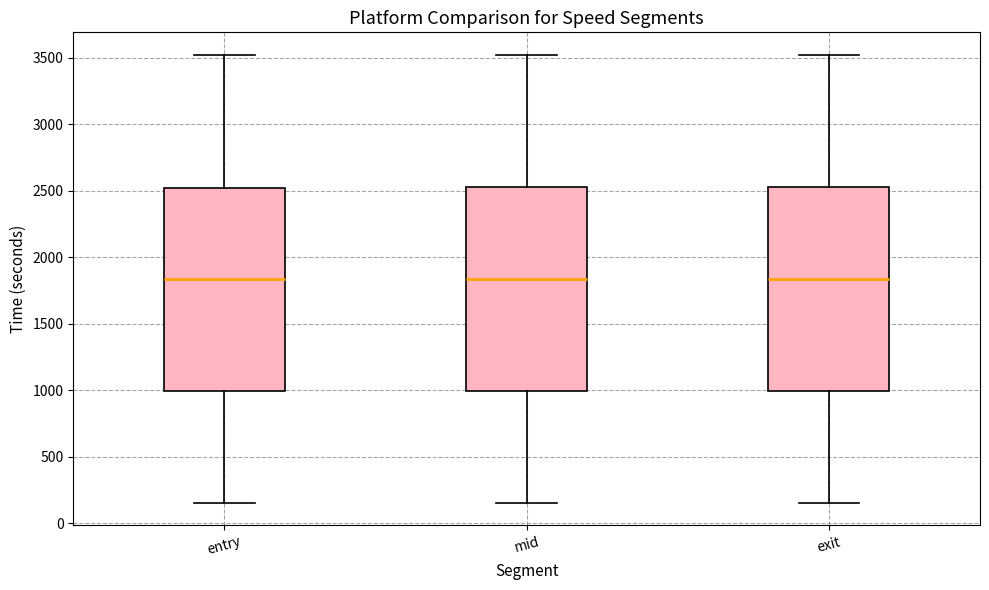

Reading left to right, transcribe this box plot: for each box, give where its median line is, the range the box spans, and where its two whiskers end, as read against the y-axis. The values are not printed on the chart, so give them approximately, as read against the axis.

entry: median 1850, box 1000 to 2500, whiskers 150 to 3500
mid: median 1850, box 1000 to 2550, whiskers 150 to 3500
exit: median 1850, box 1000 to 2550, whiskers 150 to 3500